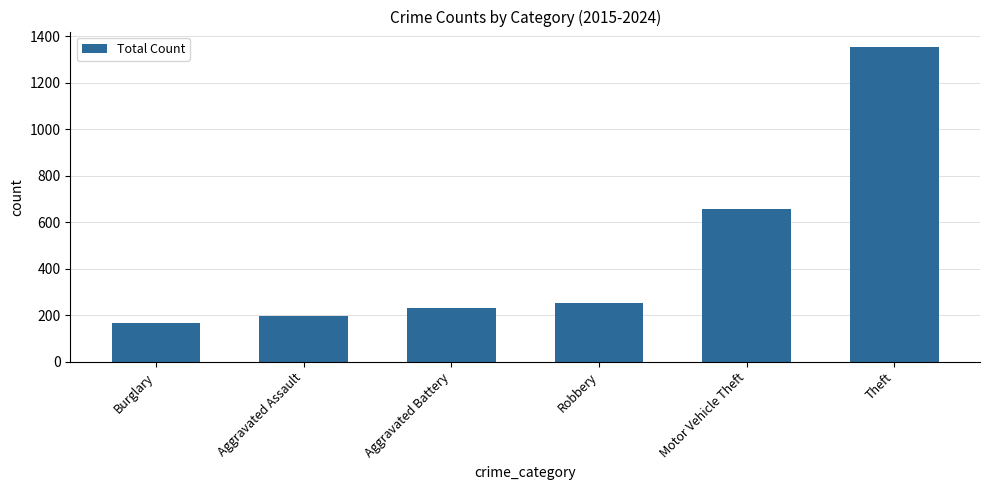

Between Burglary and Aggravated Assault, which is larger?

Aggravated Assault